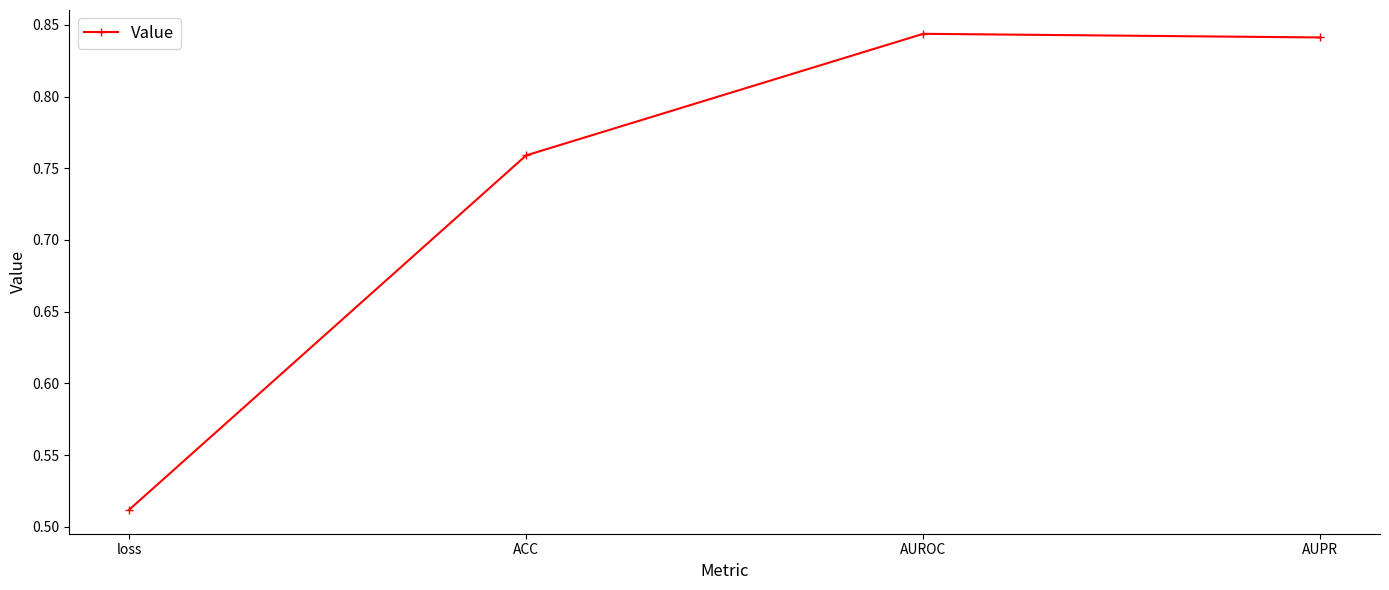

Which label corresponds to the smallest value in the chart?

loss